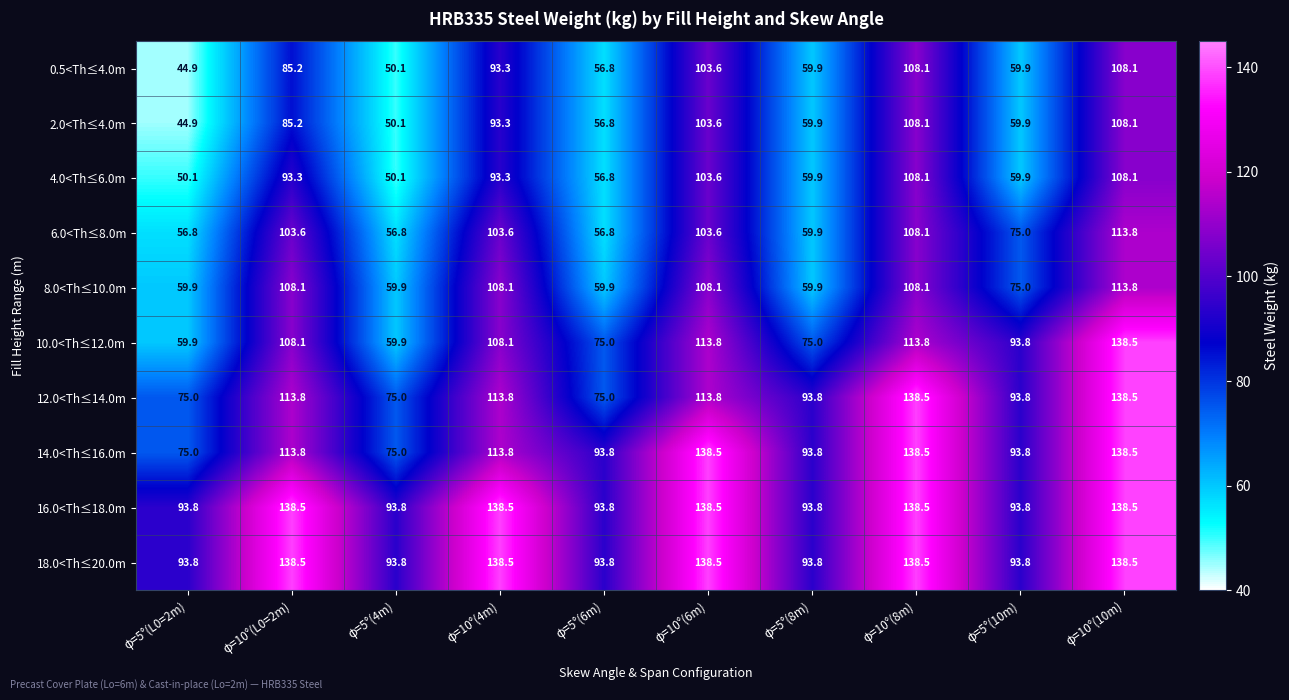

What is the difference between the highest and lowest values at φ=10°(6m)?

34.9